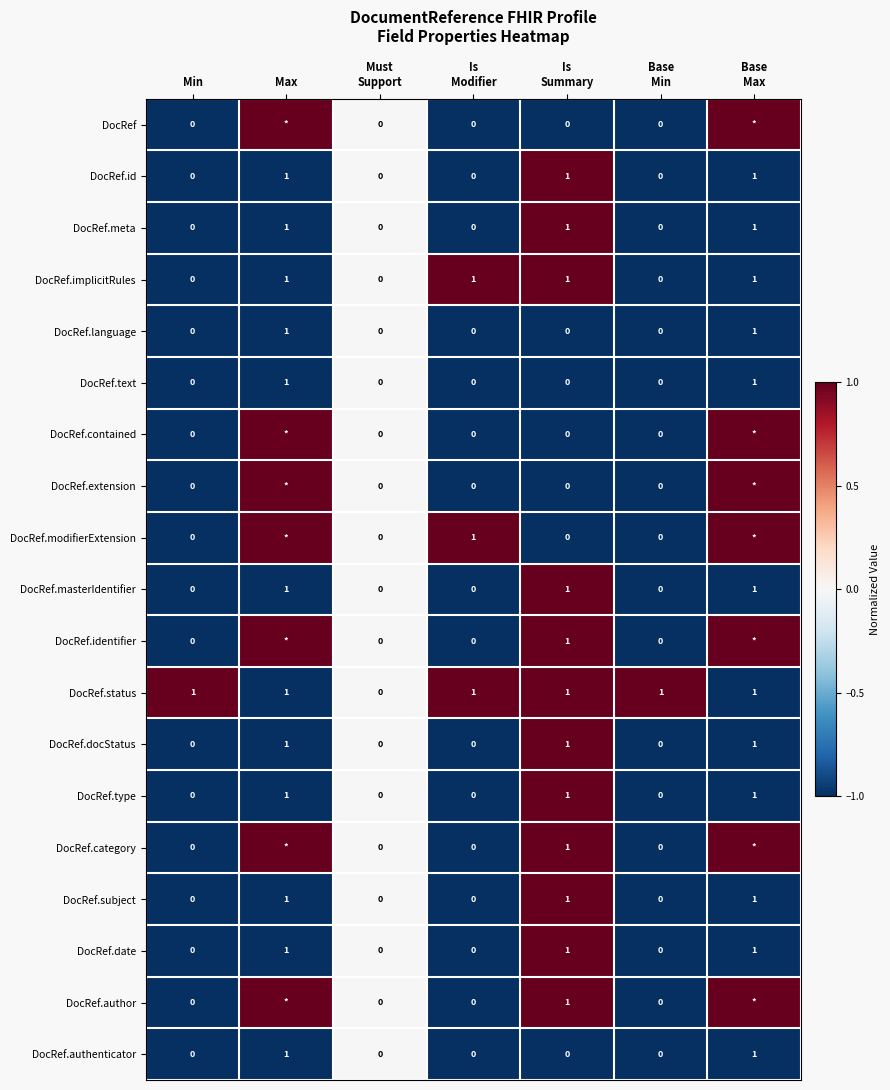

What is the difference between the highest and lowest values at Is
Modifier?

1